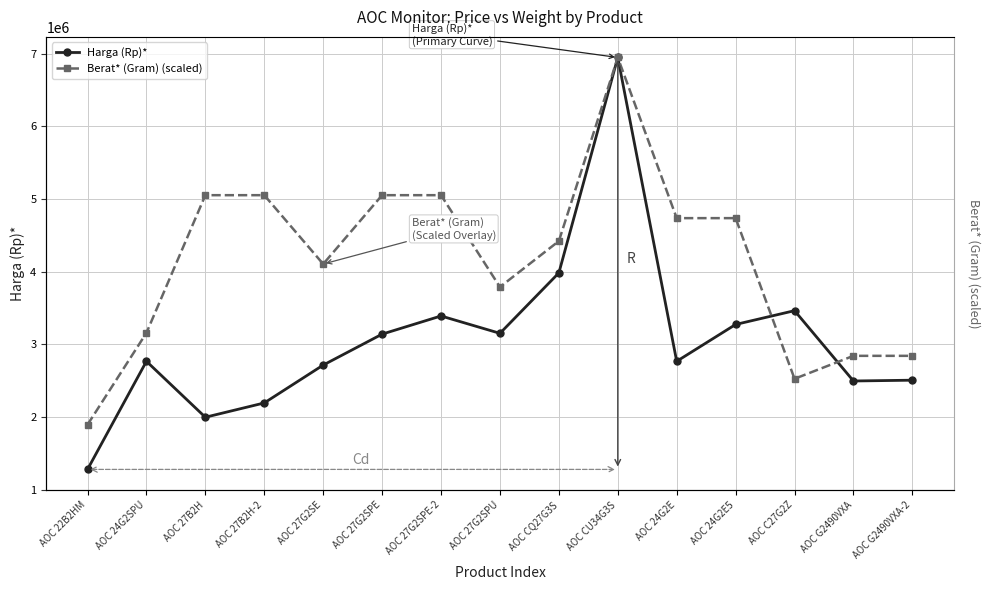

At how many categories does at least one series exceed 3710889?

10